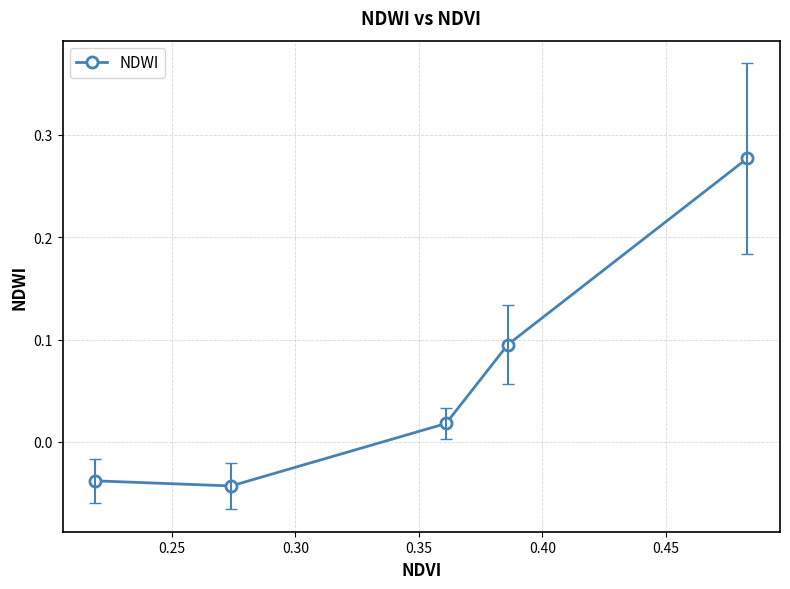

True or false: there are more than 1 points higher than both neighbors.

False